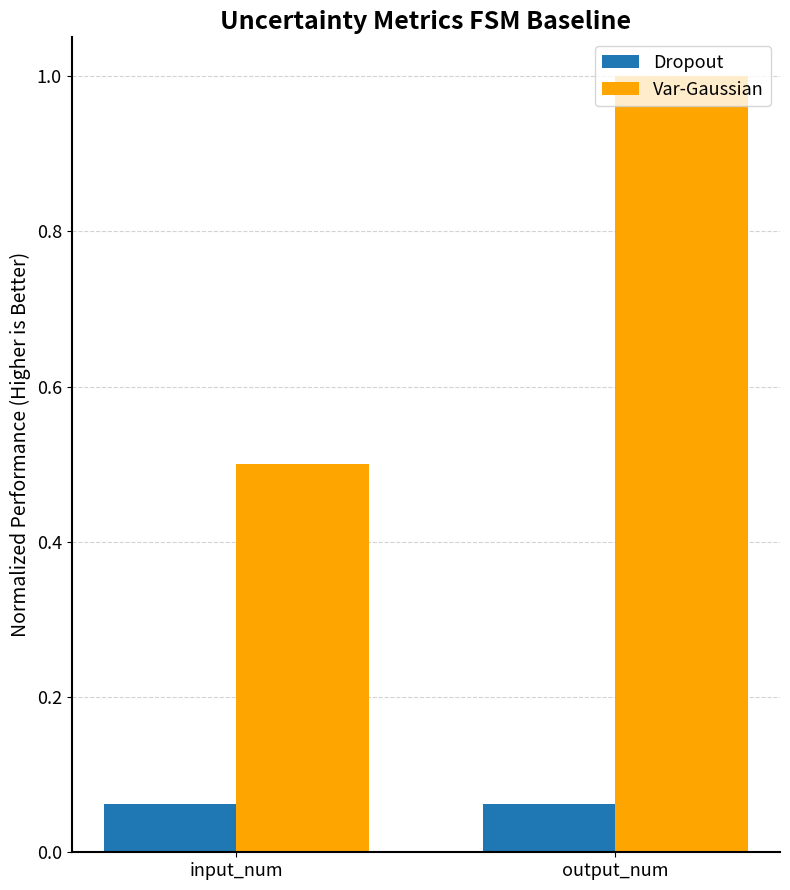

List the labels in order of Var-Gaussian value, largest first.

output_num, input_num